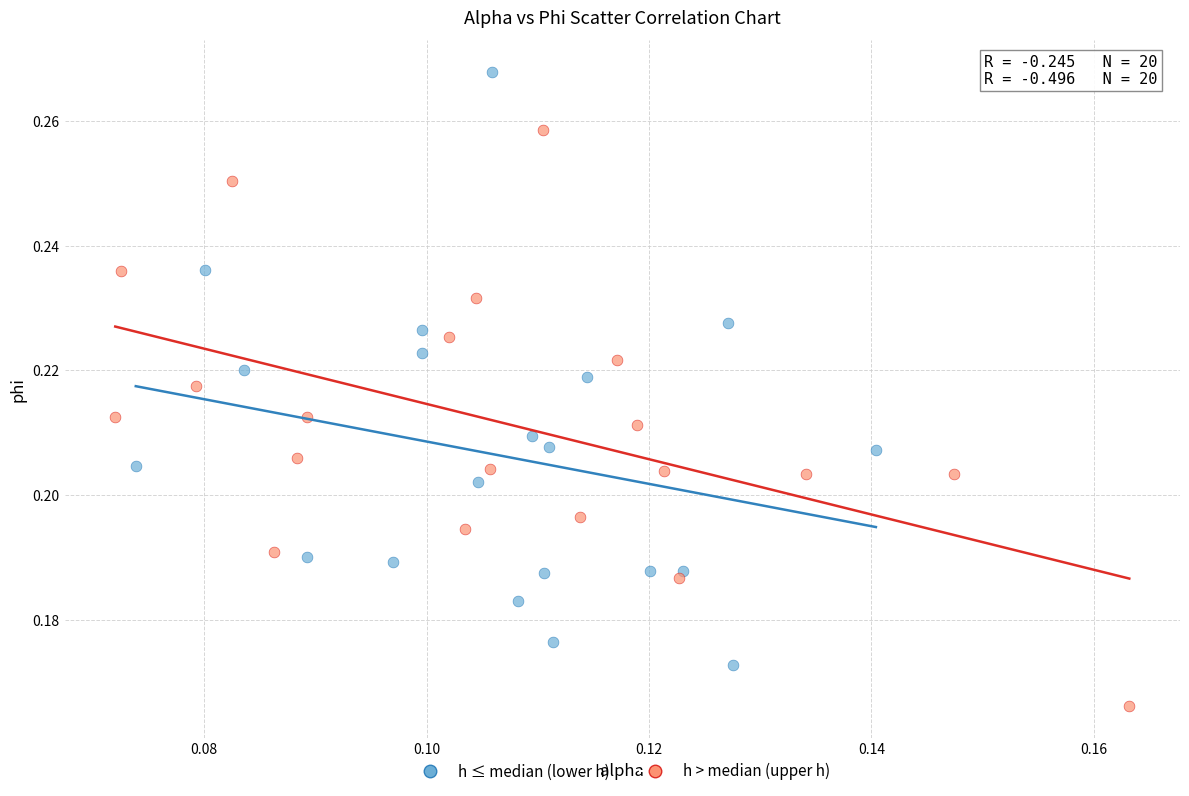

Which series reaches the minimum Y coordinate?

h > median (upper h)